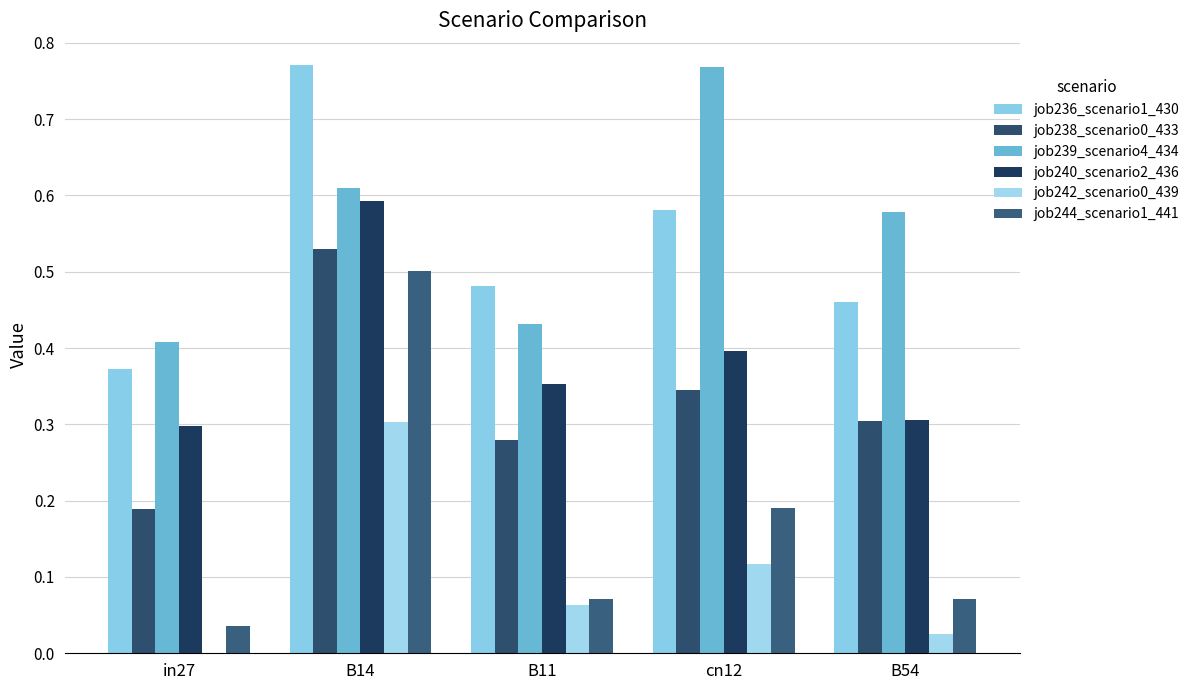

Reading right to left, what are all the values shown in this chart?

job236_scenario1_430: 0.5	0.6	0.5	0.8	0.4
job238_scenario0_433: 0.3	0.3	0.3	0.5	0.2
job239_scenario4_434: 0.6	0.8	0.4	0.6	0.4
job240_scenario2_436: 0.3	0.4	0.4	0.6	0.3
job242_scenario0_439: 0.0	0.1	0.1	0.3	0.0
job244_scenario1_441: 0.1	0.2	0.1	0.5	0.0